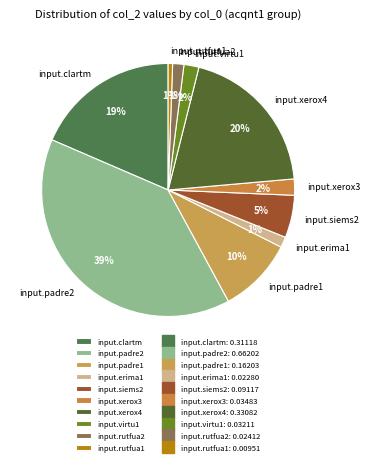

Do input.xerox3 and input.erima1 together represent more than half of the pie?

No